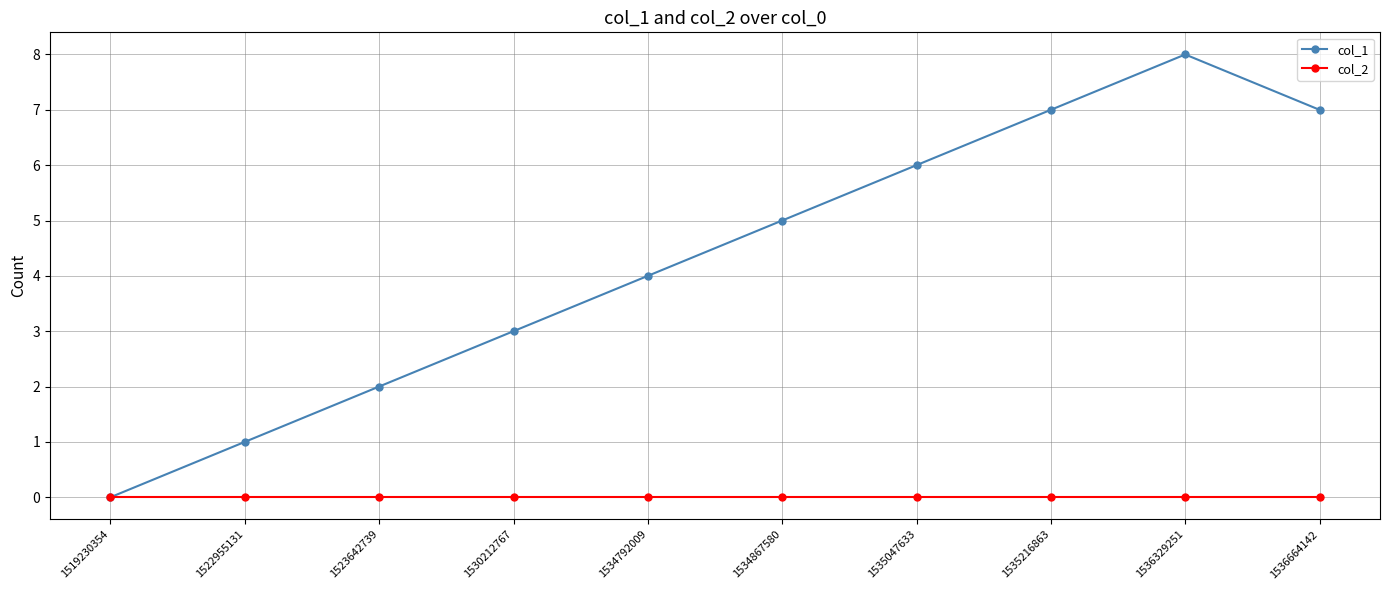

Which series has the widest spread of values?

col_1